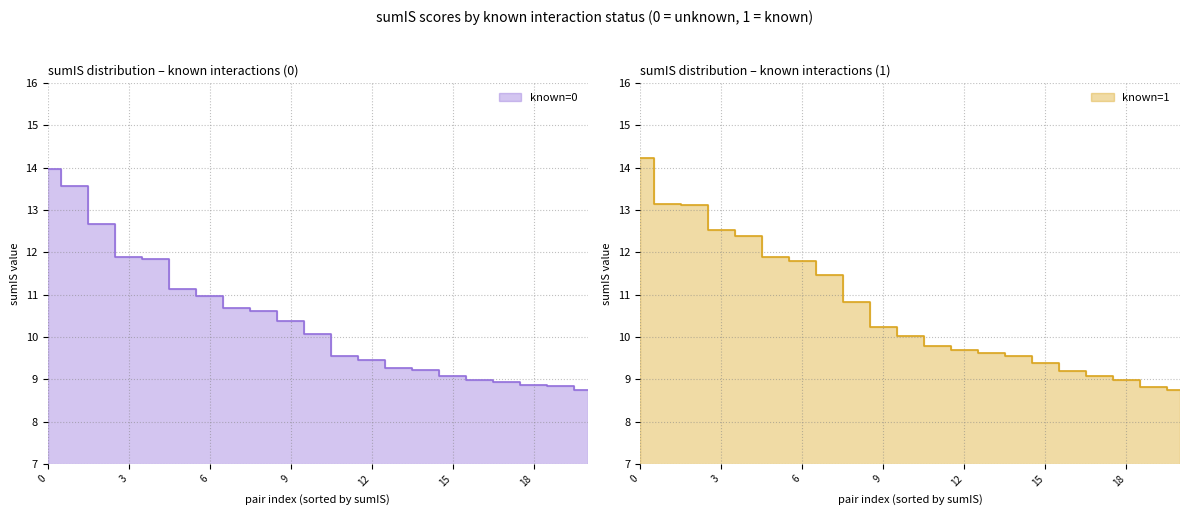

True or false: known=0 has a value of 19.6 at 6.

False